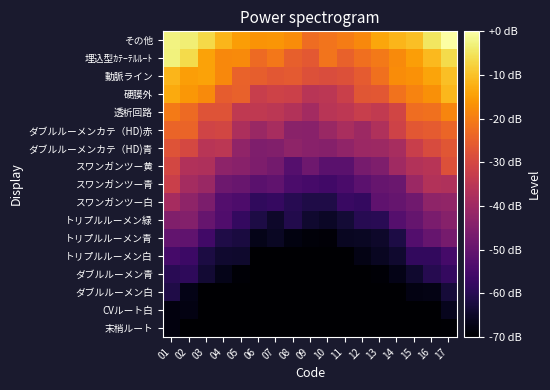

List the series in order of their peak value, lowest first.

末梢ルート, CVルート白, ダブルルーメン白, ダブルルーメン青, トリプルルーメン白, トリプルルーメン青, トリプルルーメン緑, スワンガンツー白, スワンガンツー青, スワンガンツー黄, ダブルルーメンカテ（HD)青, ダブルルーメンカテ（HD)赤, 透析回路, 硬膜外, 動脈ライン, 埋込型ｶﾃｰﾃﾙﾙｰﾄ, その他